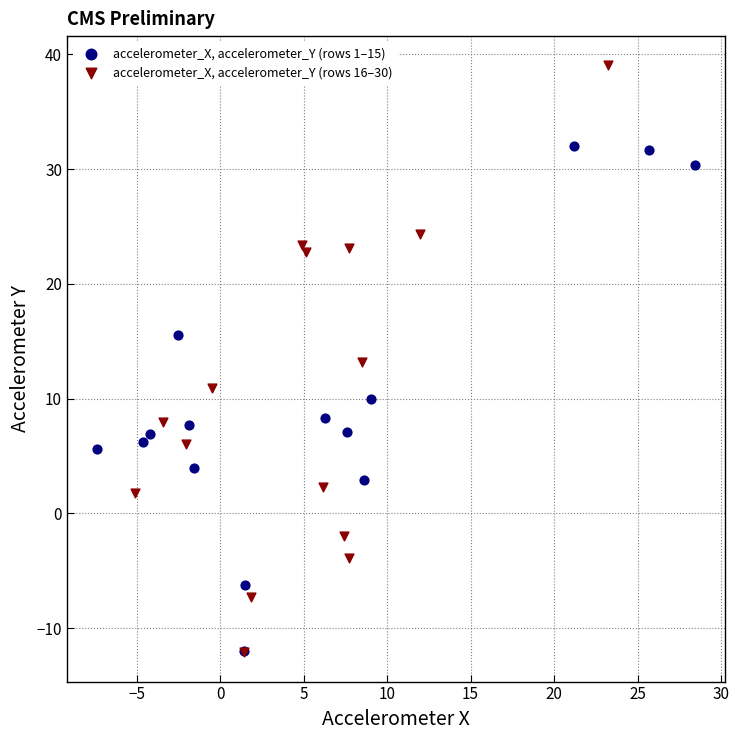

Which series reaches the maximum Y coordinate?

accelerometer_X, accelerometer_Y (rows 16–30)